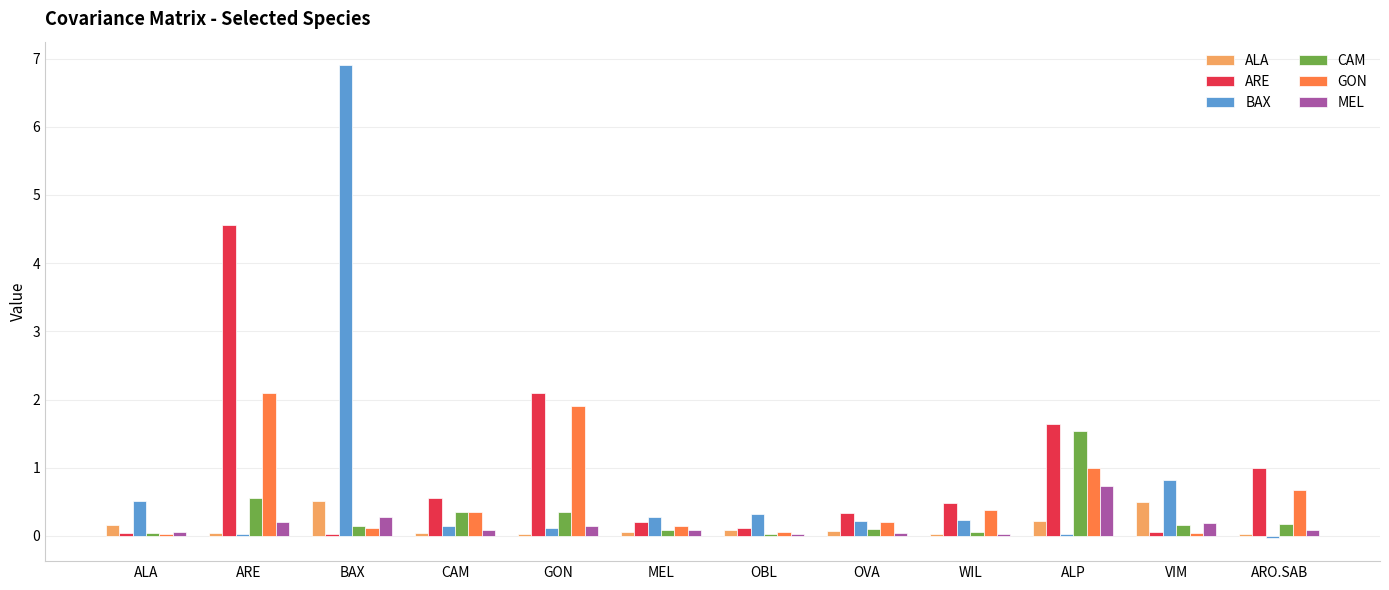

What is the label of the 6th bar from the right?

OBL